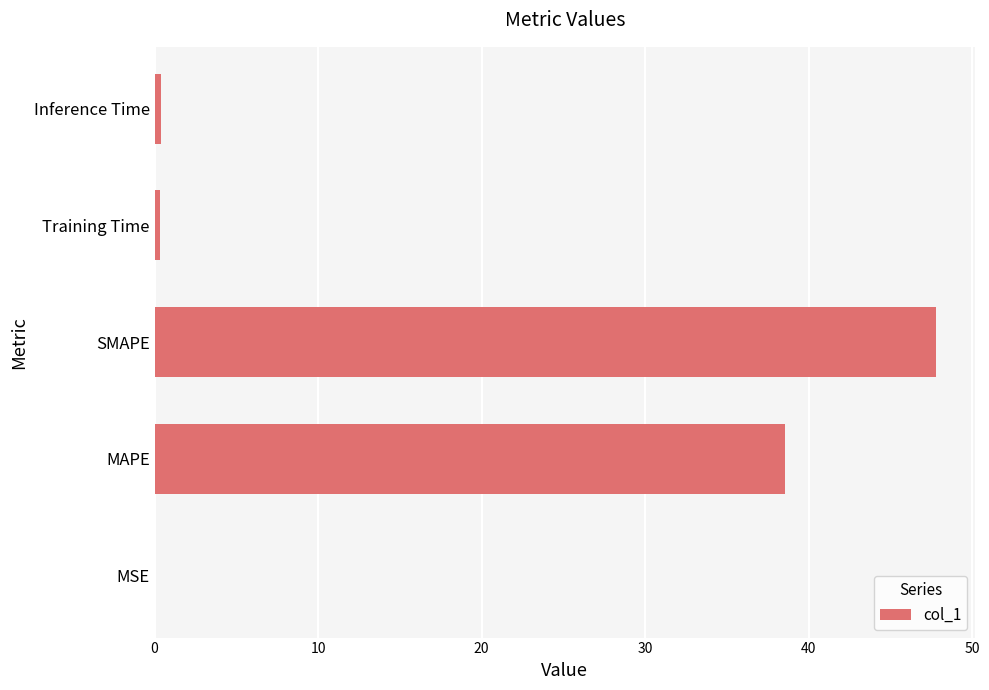

What is the change in value from MAPE to SMAPE?

+9.2